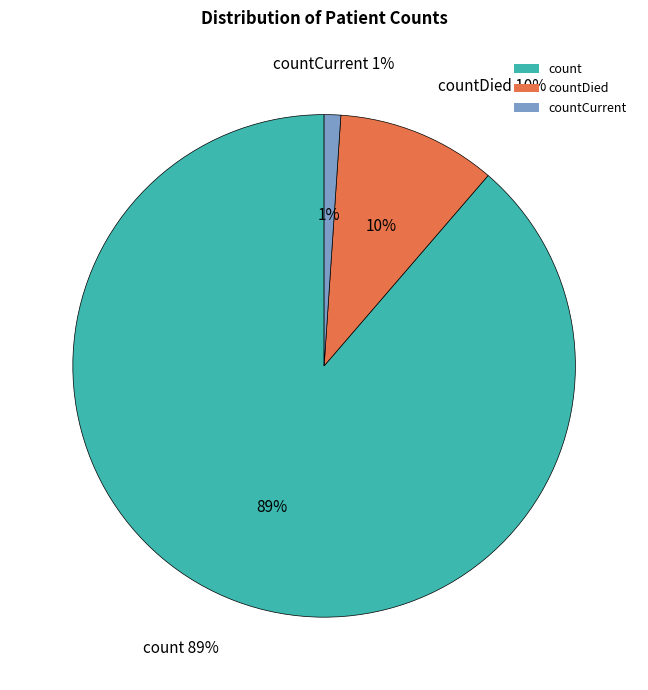

Does countCurrent account for over 50% of the chart?

No